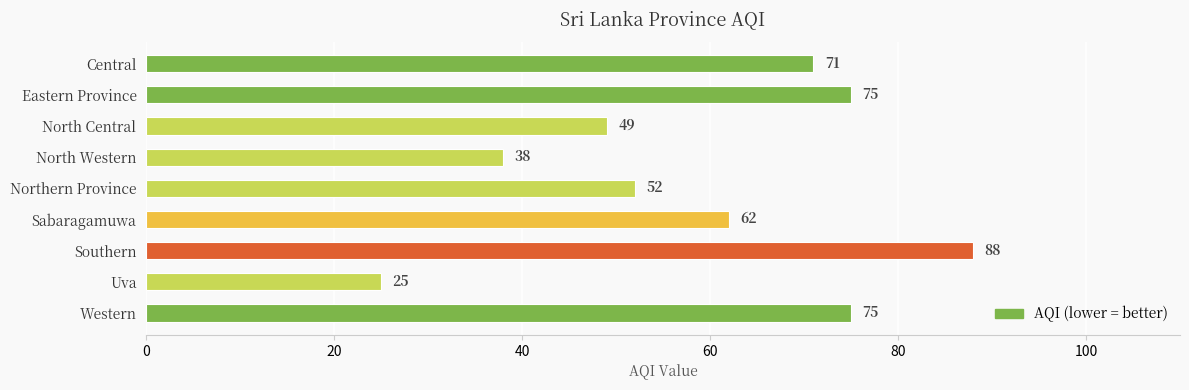

Count the number of data series in this chart.

1